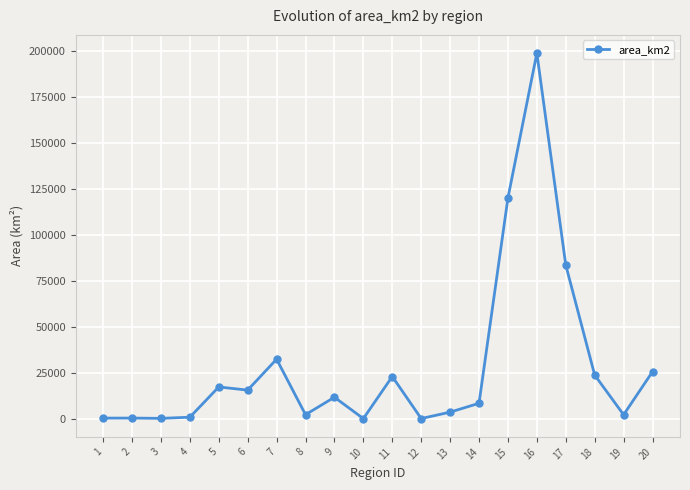

What is the maximum value shown in the chart?

198997.3